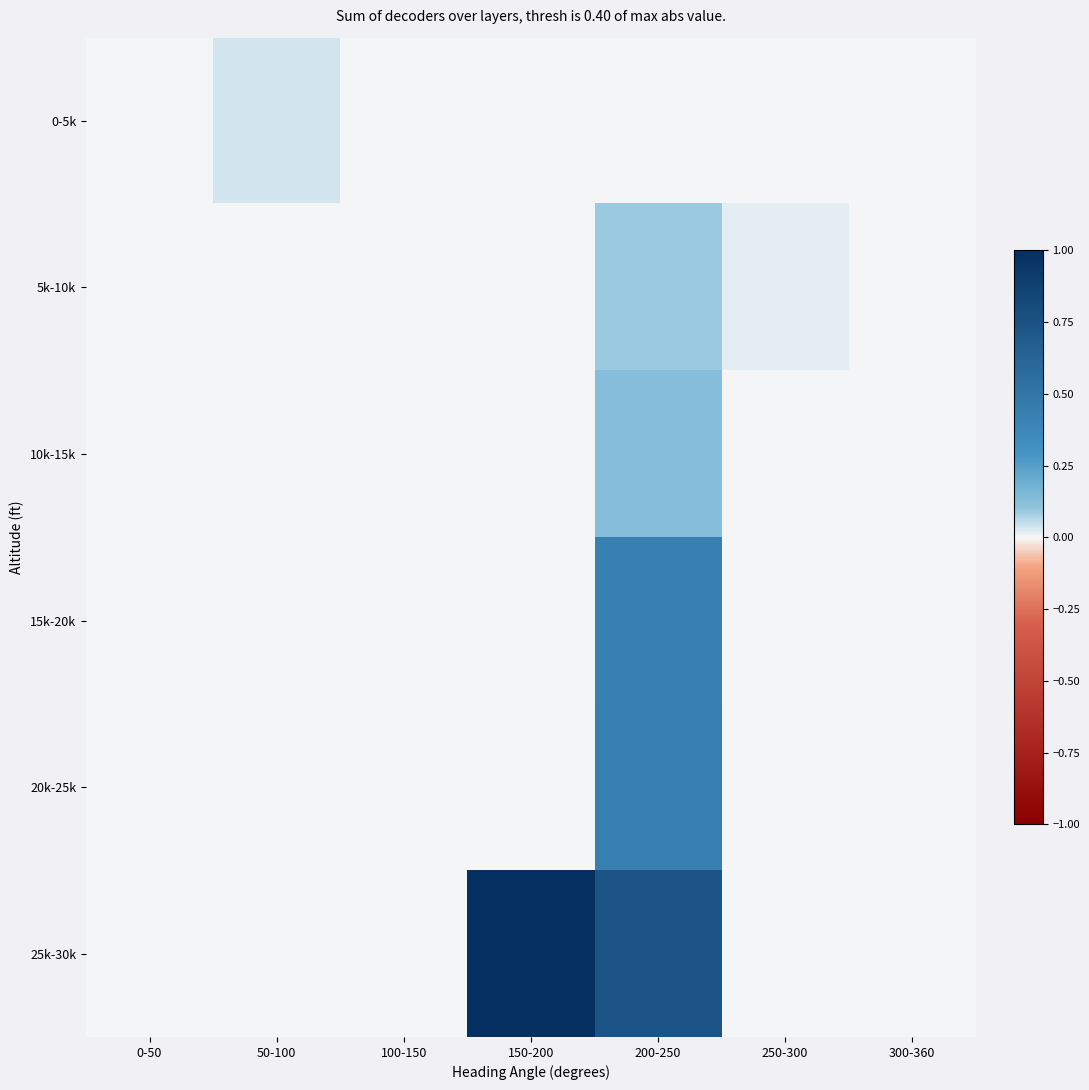

Which series has the largest total across all categories?

25k-30k